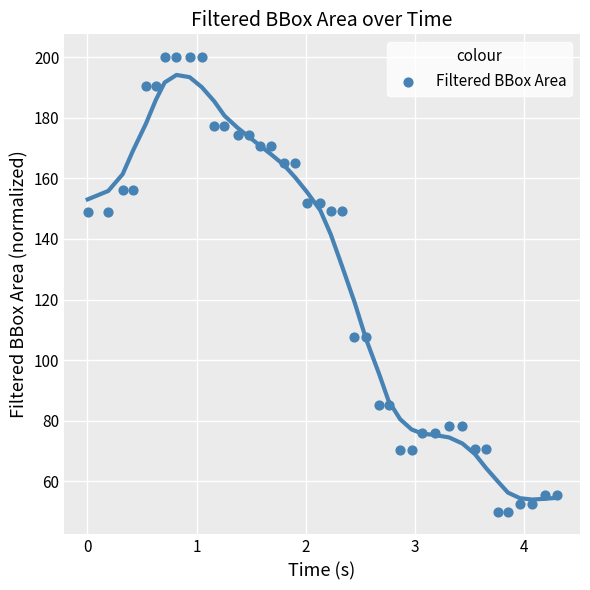

What is the range of X values (max minus min)?

4.3